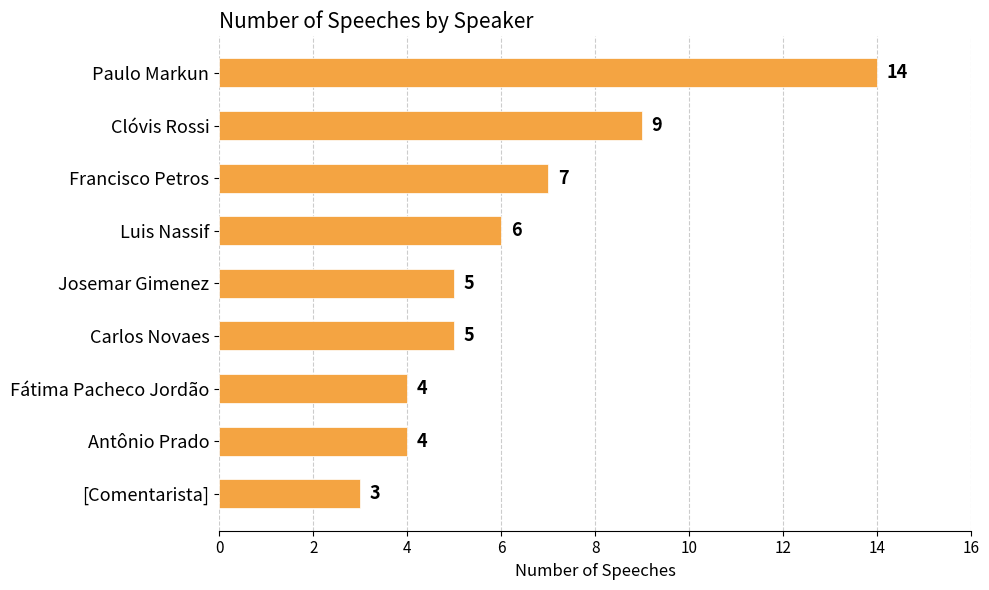

What is the sum of all values?

57